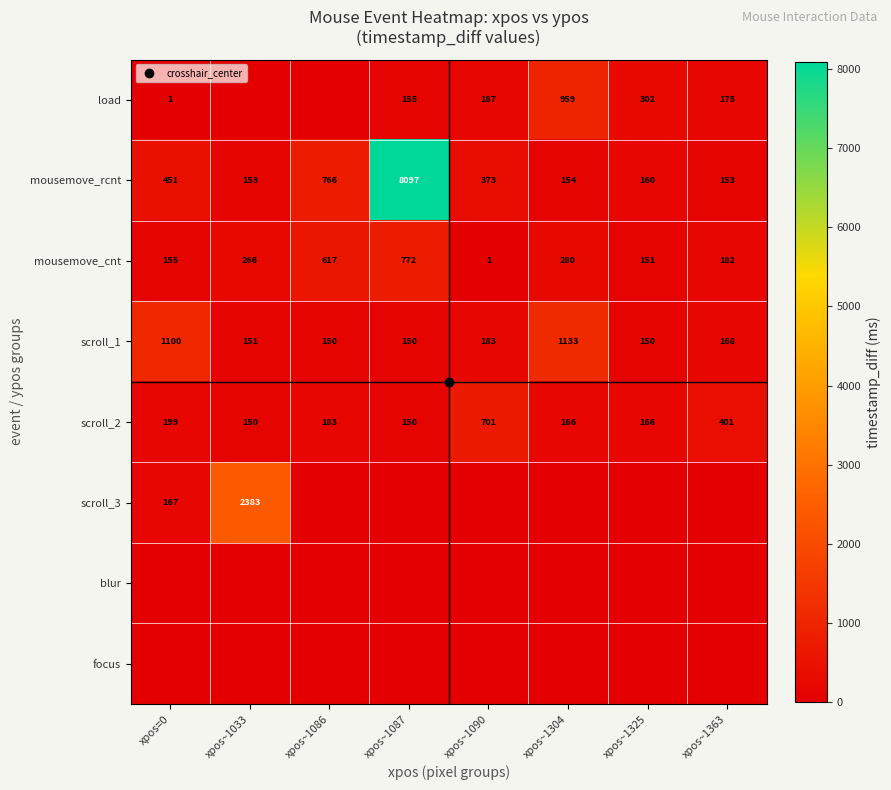

Which has a higher value, xpos~1304 or xpos~1325?

xpos~1304